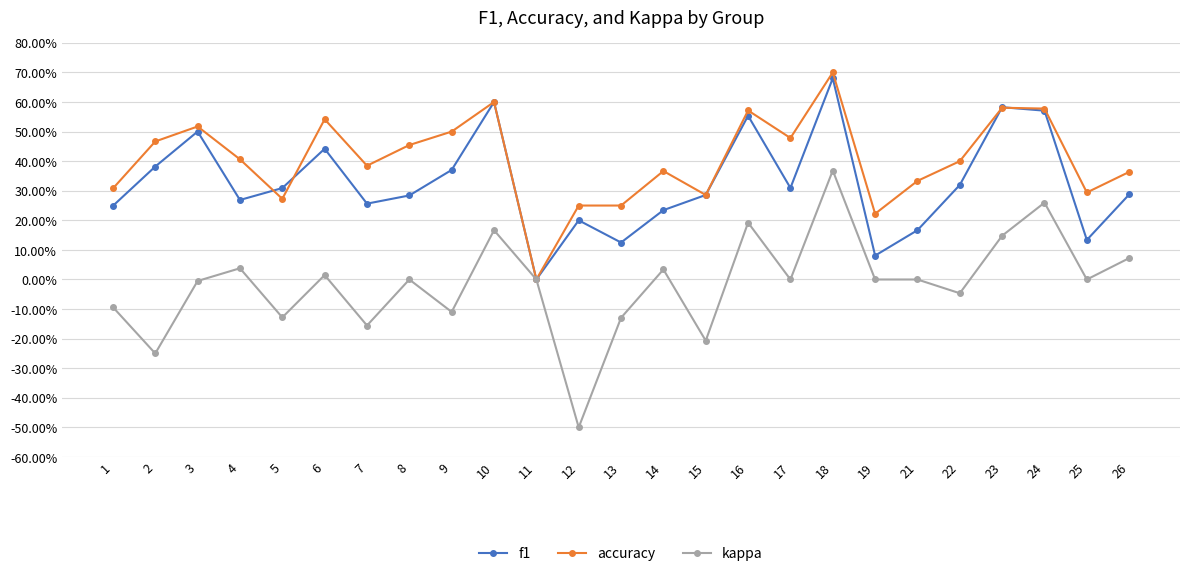

How many interior local valleys does the f1 series have?

7